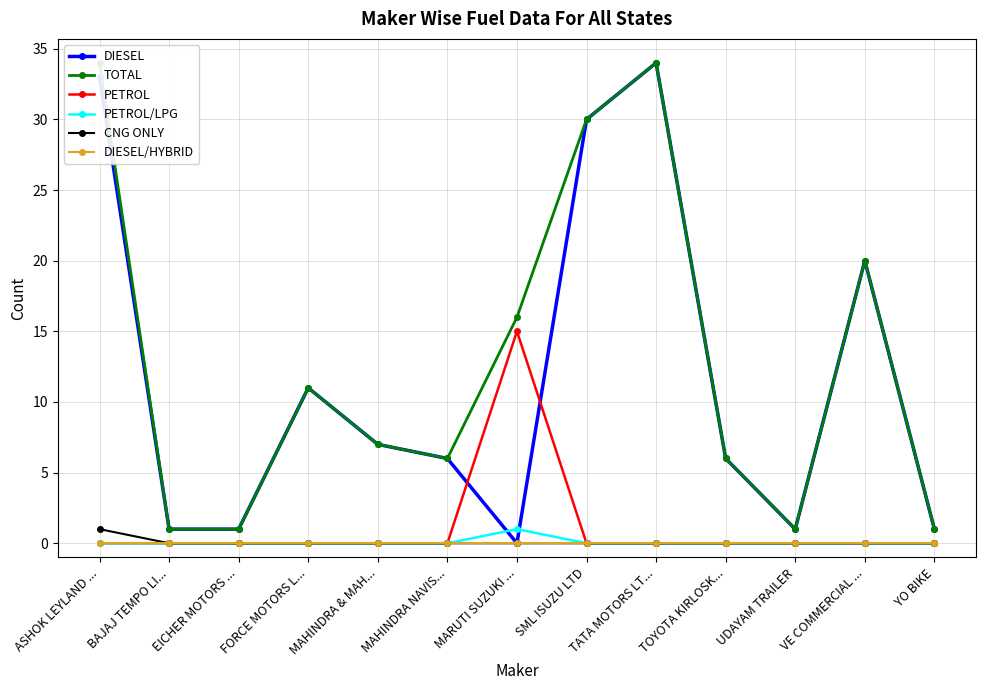

Which category has the lowest value in the PETROL/LPG series?

ASHOK LEYLAND ...